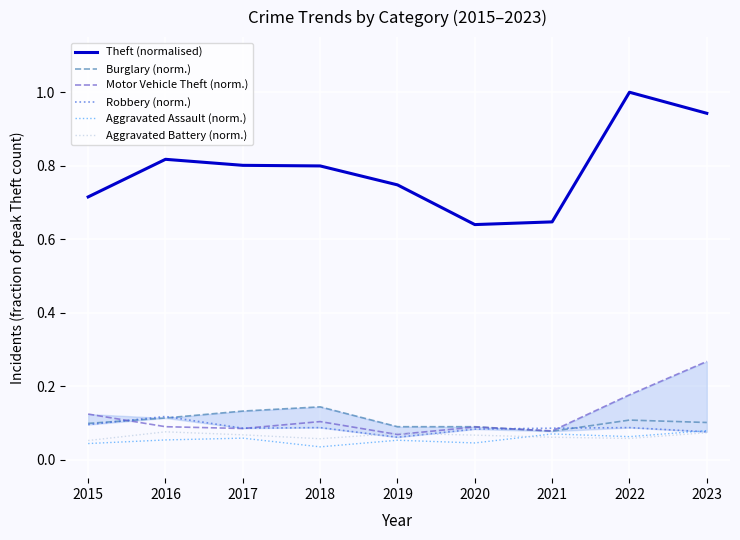

The Theft (normalised) series shows 1.1 at 2015. True or false?

False